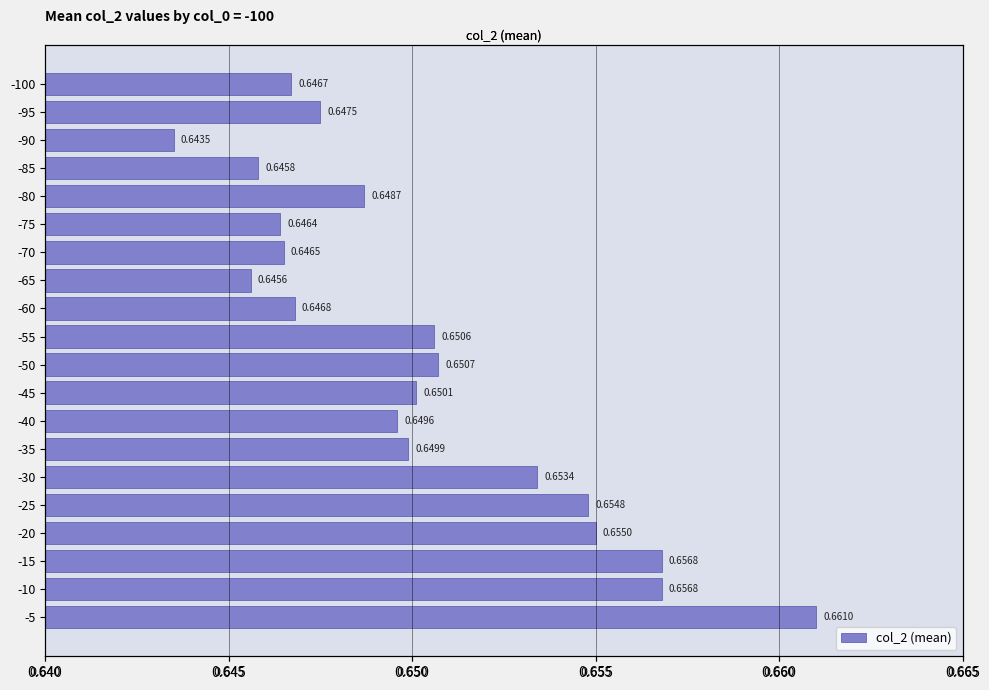

Reading right to left, list all the values displayed in this chart.

0.7	0.7	0.7	0.7	0.7	0.7	0.6	0.6	0.7	0.7	0.7	0.6	0.6	0.6	0.6	0.6	0.6	0.6	0.6	0.6